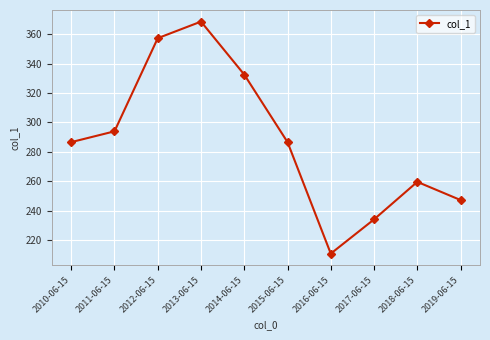

What is the label of the 3rd point from the left?

2012-06-15